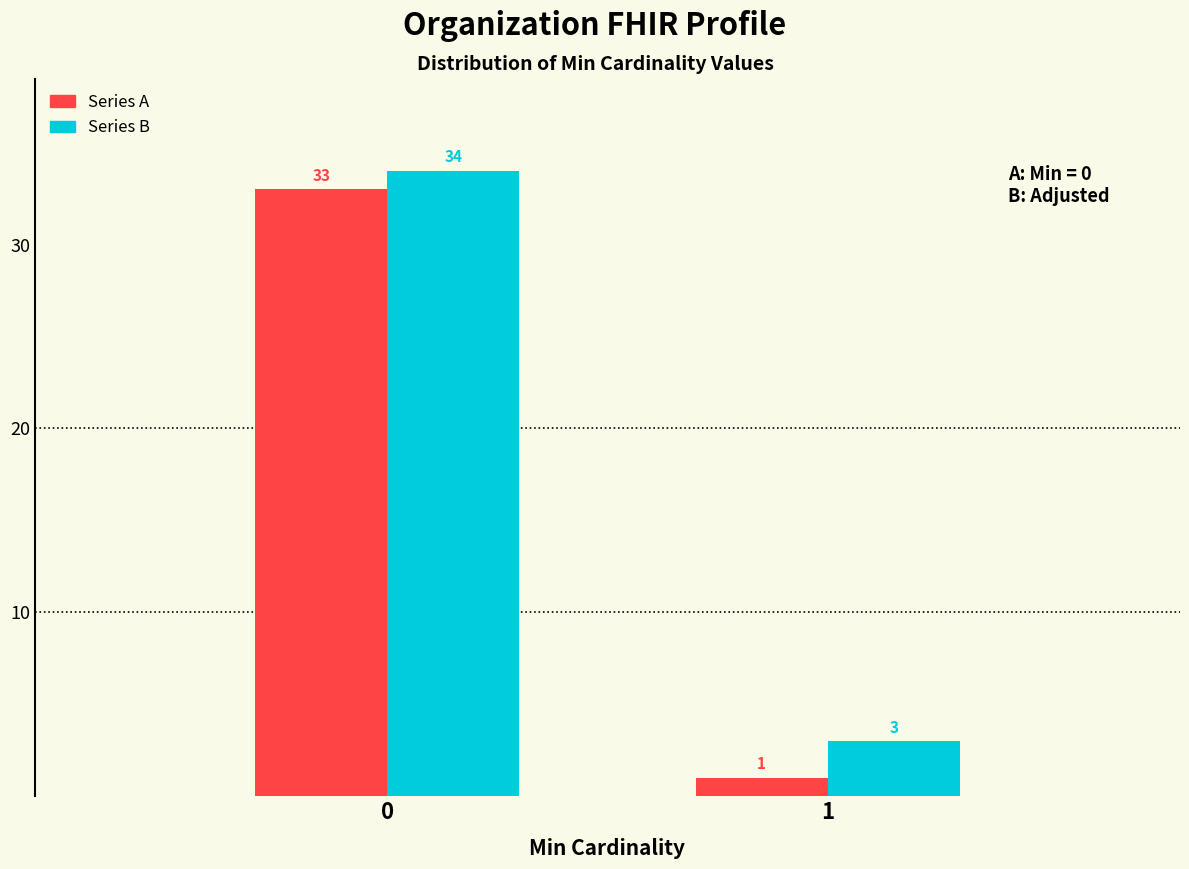

What is the total value across all series at 0?

67